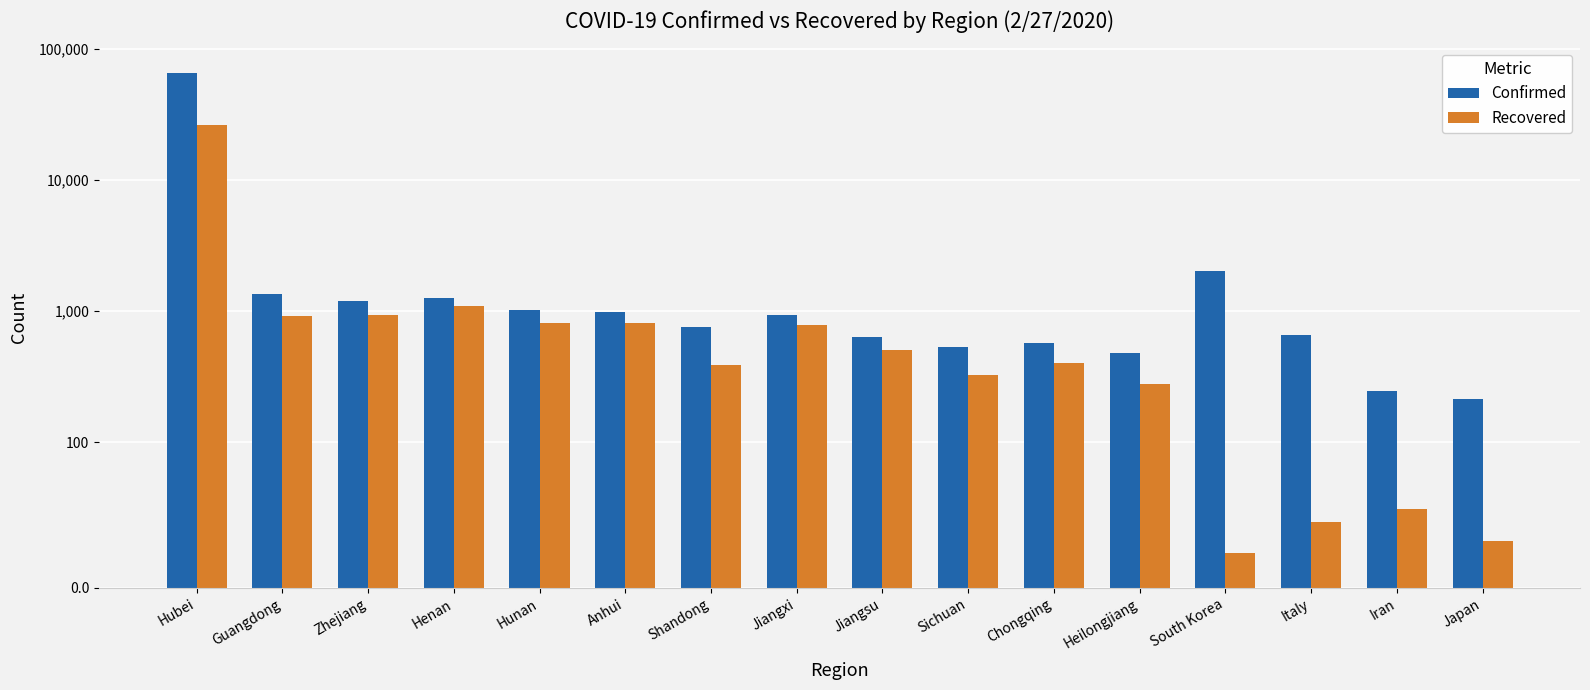

True or false: Confirmed has a value of 759 at Guangdong.

False